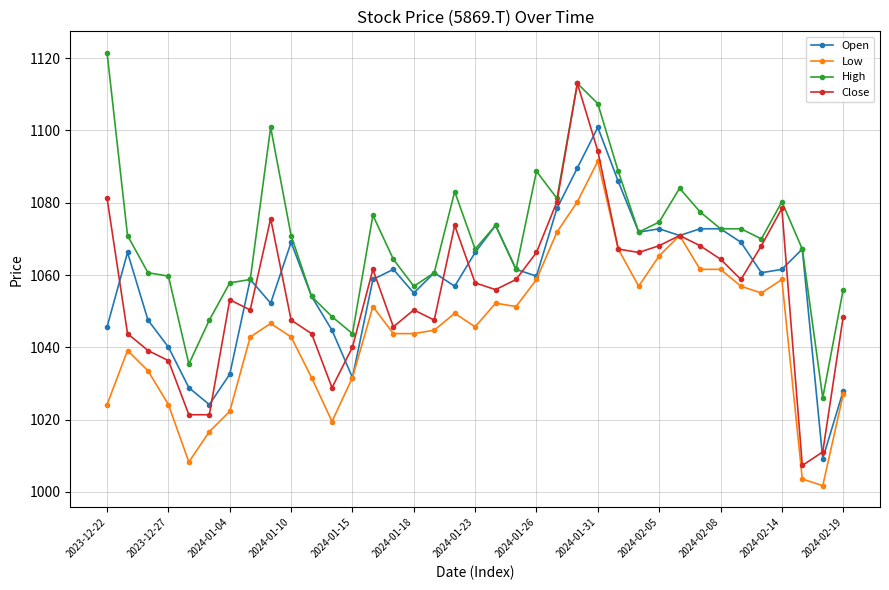

List the series in order of their peak value, highest first.

High, Close, Open, Low